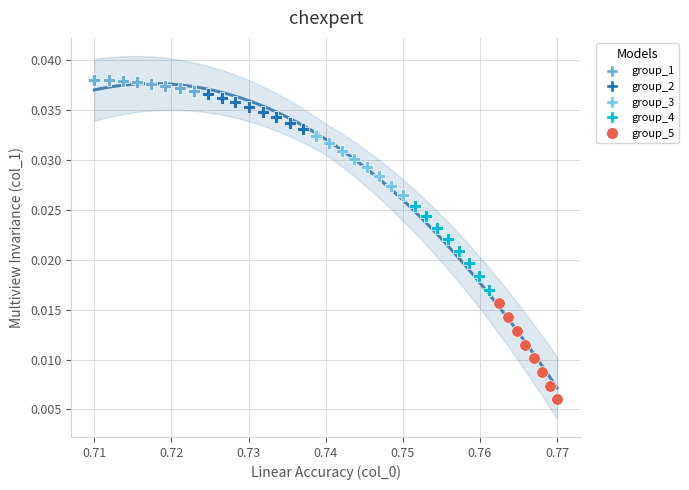

Which series has the largest Y range (max minus min)?

group_5